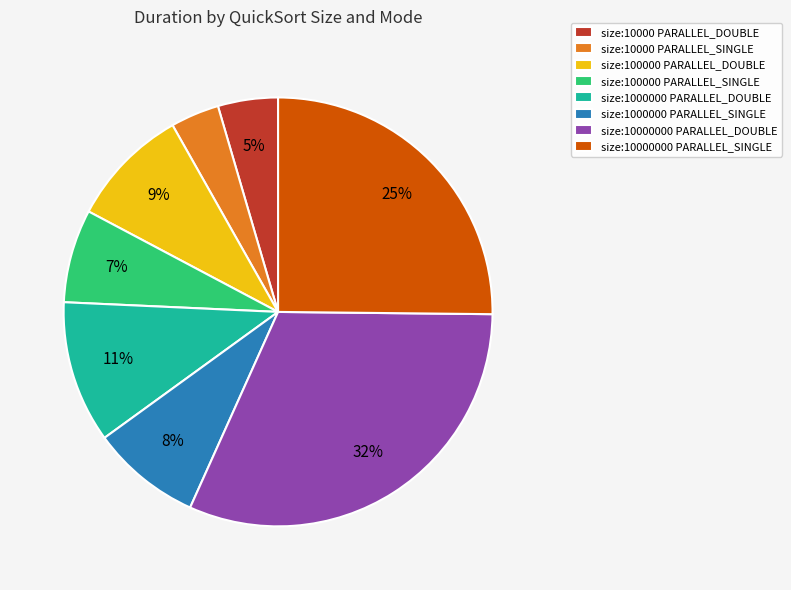

To the nearest percent, what is the difference between the size:100000 PARALLEL_DOUBLE and size:1000000 PARALLEL_DOUBLE slice percentages?

2%